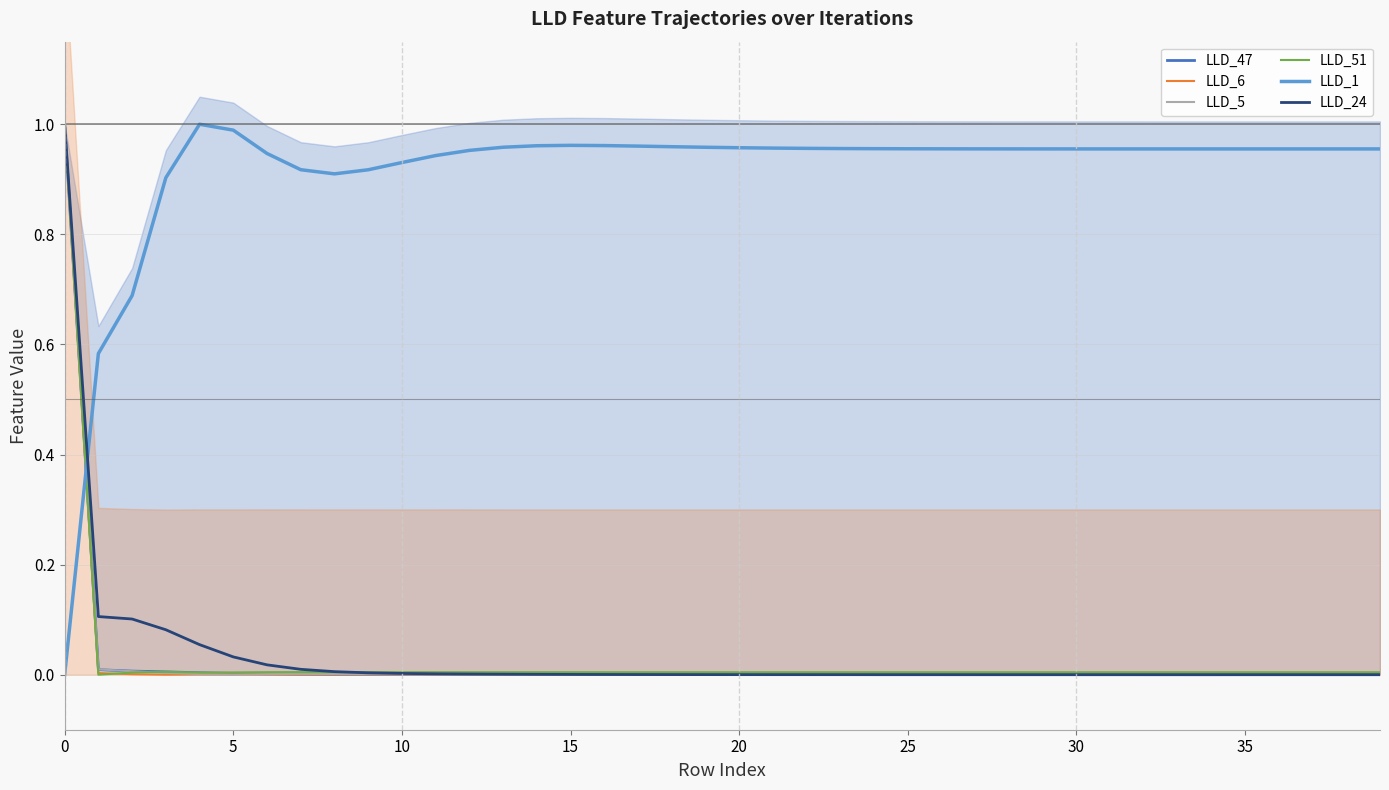

How many lines are shown in the chart?

6